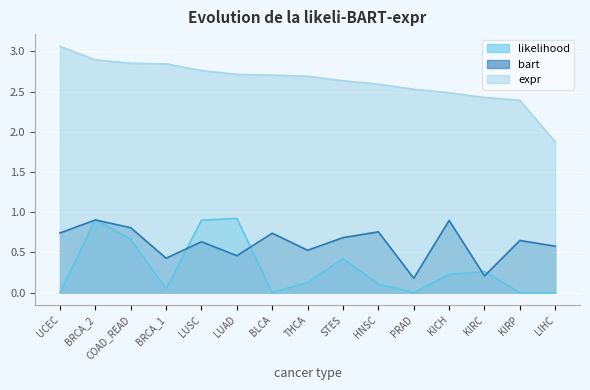

At which label does likelihood reach its peak?

LUAD